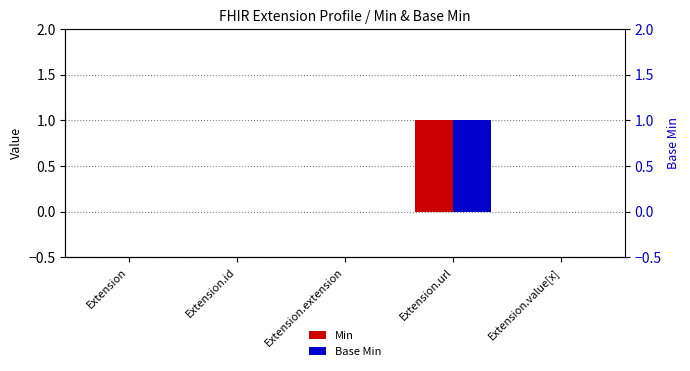

Is it true that Min equals 1 at Extension.id?

False